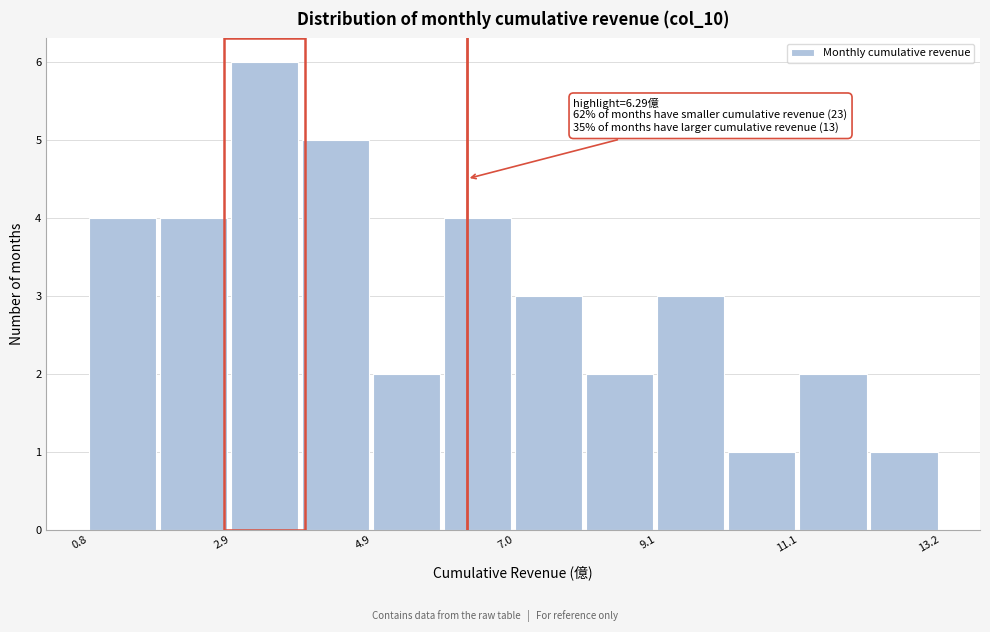

Around what value on the x-axis is the tallest bar? Give the approximate position of its centre, as read against the axis.

3.5